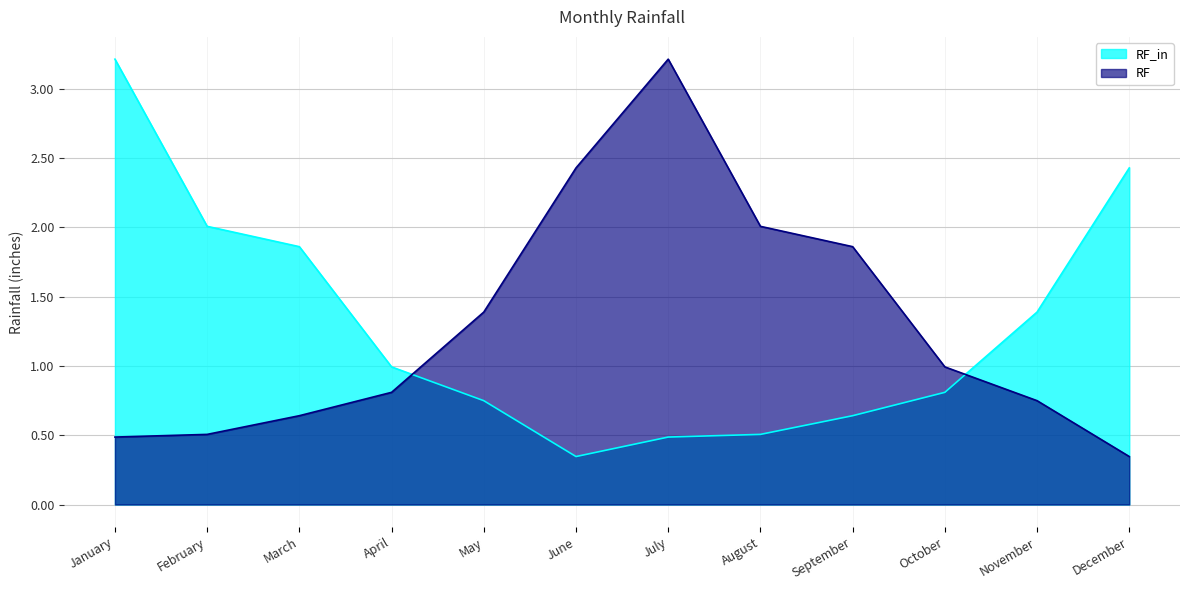

Which has a higher value, April or November?

November